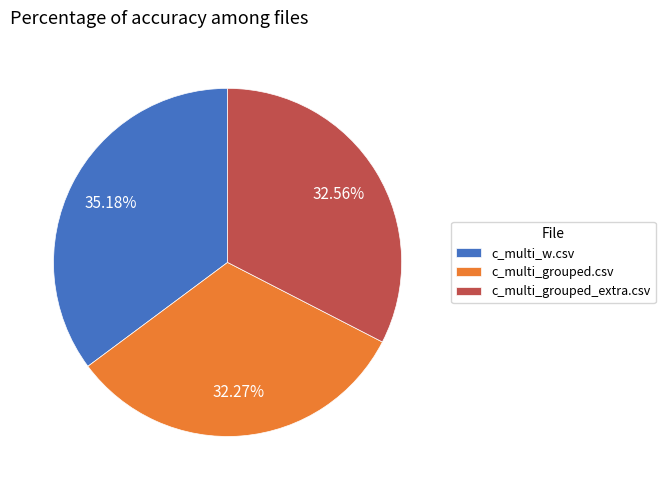

To the nearest percent, what is the combined percentage of c_multi_grouped_extra.csv and c_multi_w.csv?

68%